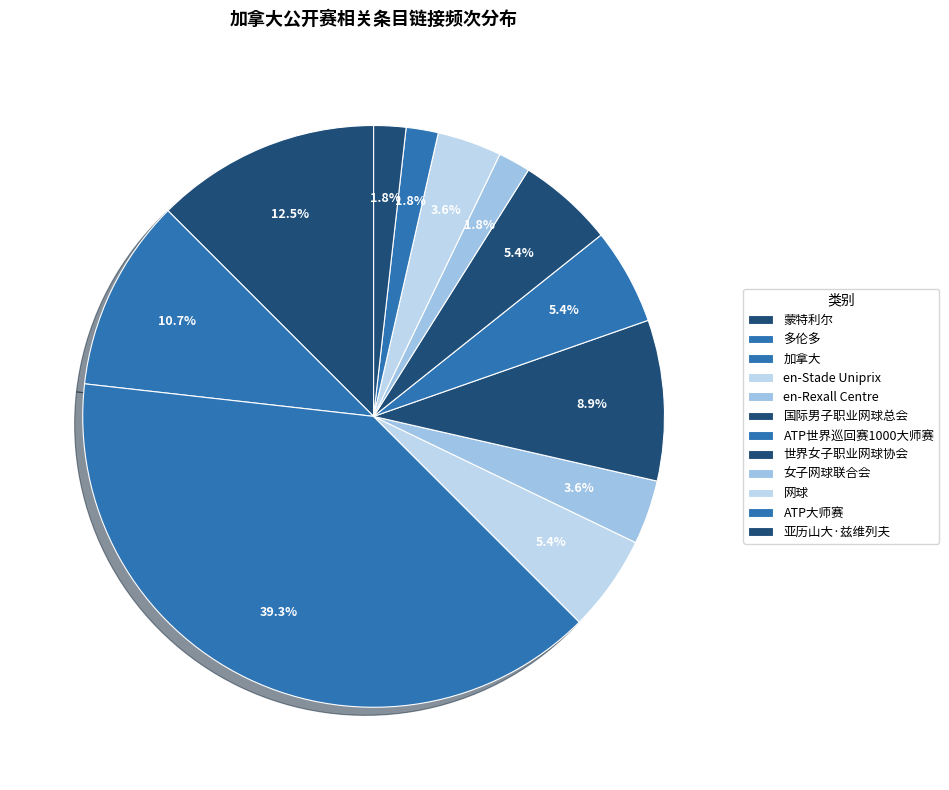

Between 多伦多 and en-Stade Uniprix, which is larger?

多伦多